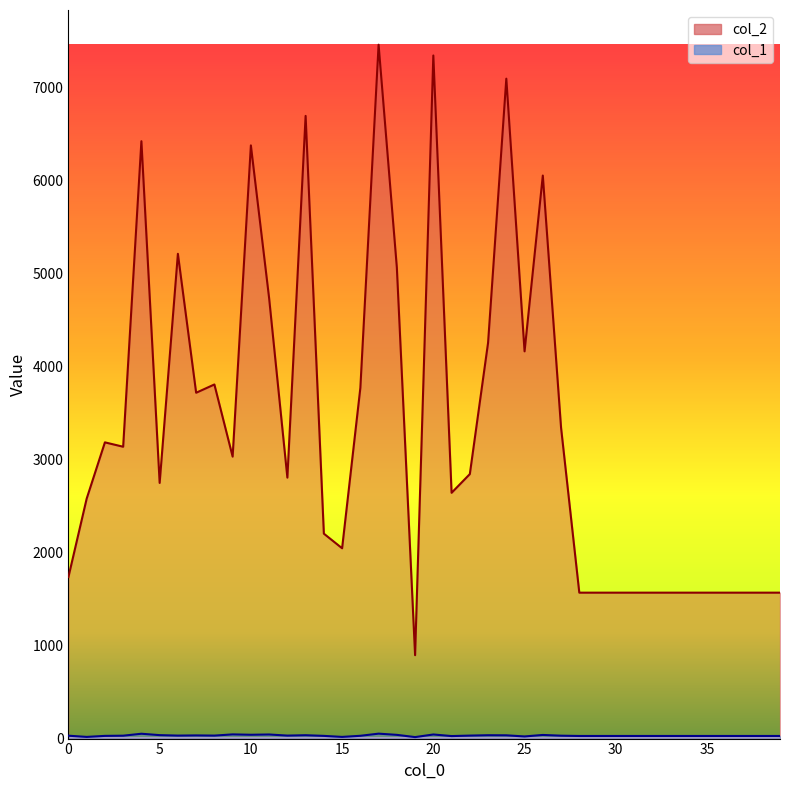

At which category does col_2 reach its first local peak?

2